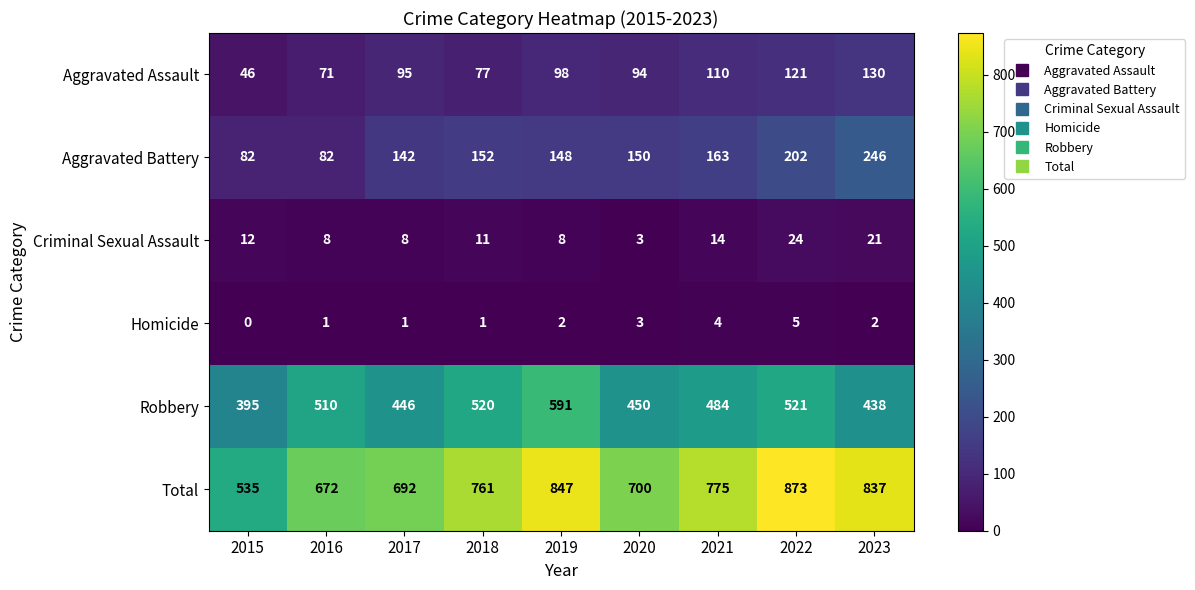

Rank the series by their maximum value, from highest to lowest.

Total, Robbery, Aggravated Battery, Aggravated Assault, Criminal Sexual Assault, Homicide